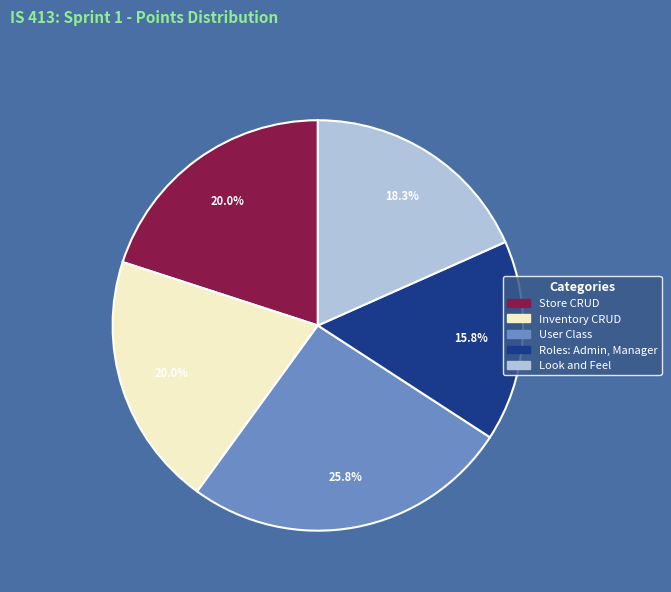

The Look and Feel slice represents 6% of the pie. True or false?

False